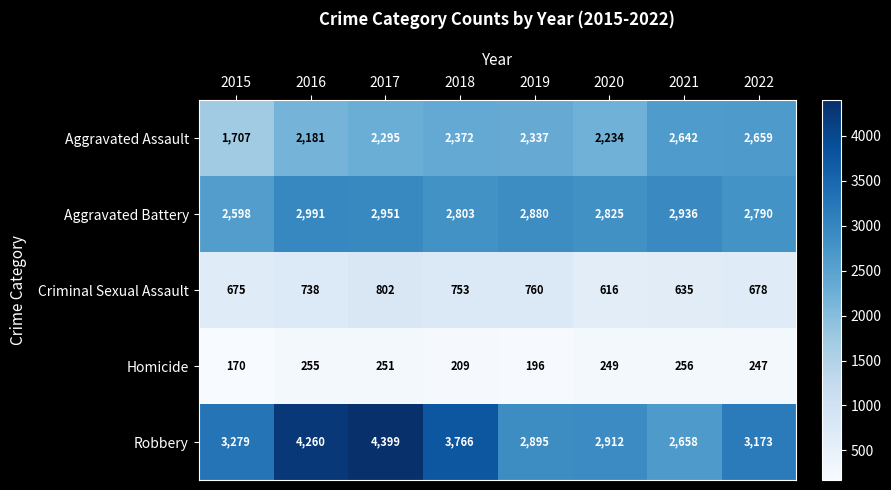

Which series changed the most between 2016 and 2020?

Robbery